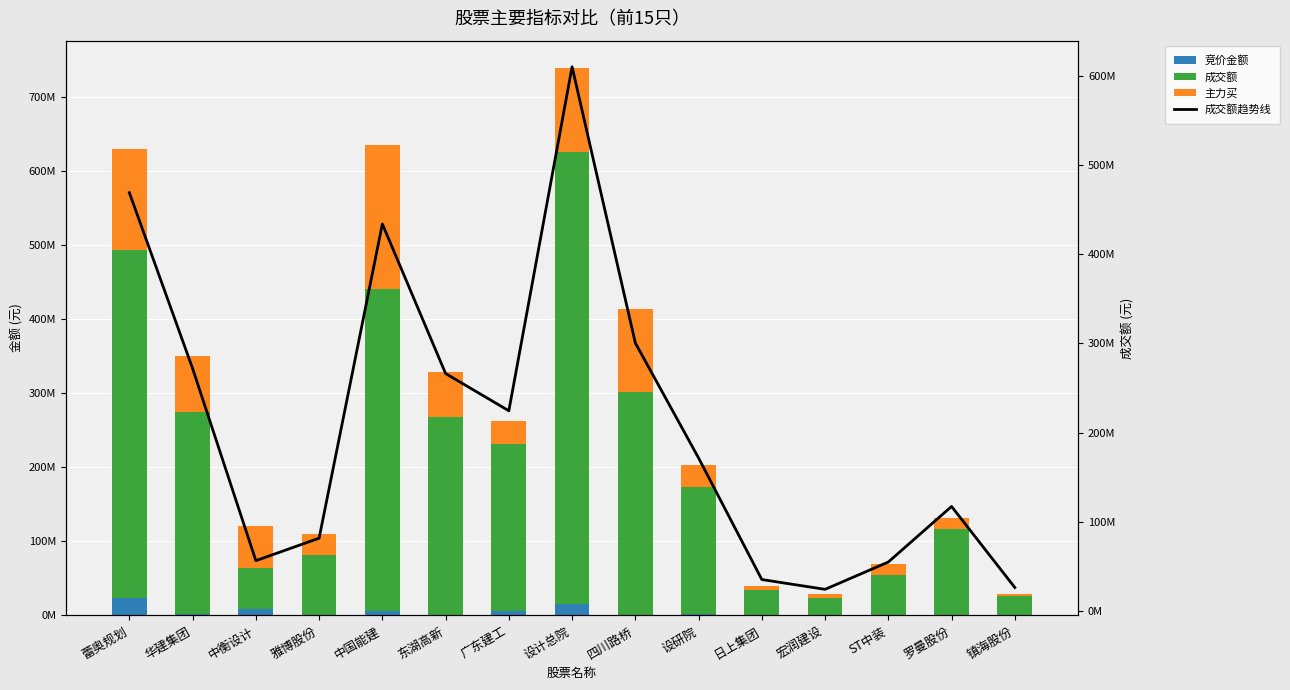

Reading left to right, extract all data points from this chart.

竞价金额: 蕾奥规划=23640830	华建集团=2519825	中衡设计=8291106	雅博股份=175700	中国能建=6311050	东湖高新=1292550	广东建工=6584744	设计总院=15451357	四川路桥=949850	设研院=2267804	日上集团=41850	宏润建设=38509	ST中装=267652	罗曼股份=458777	镇海股份=77625
成交额: 蕾奥规划=469308523	华建集团=271865993	中衡设计=56073700	雅博股份=81315171	中国能建=434221879	东湖高新=266247244	广东建工=224397418	设计总院=610737764	四川路桥=300574404	设研院=171376754	日上集团=34865286	宏润建设=23867836	ST中装=54545234	罗曼股份=116959401	镇海股份=25914307
主力买: 蕾奥规划=137122821	华建集团=75519511	中衡设计=55977241	雅博股份=28792183	中国能建=195327438	东湖高新=61543593	广东建工=31758313	设计总院=112951987	四川路桥=111811226	设研院=29501889	日上集团=4944256	宏润建设=5185287	ST中装=14574551	罗曼股份=14124441	镇海股份=3661427
成交额趋势线: 蕾奥规划=469308523	华建集团=271865993	中衡设计=56073700	雅博股份=81315171	中国能建=434221879	东湖高新=266247244	广东建工=224397418	设计总院=610737764	四川路桥=300574404	设研院=171376754	日上集团=34865286	宏润建设=23867836	ST中装=54545234	罗曼股份=116959401	镇海股份=25914307